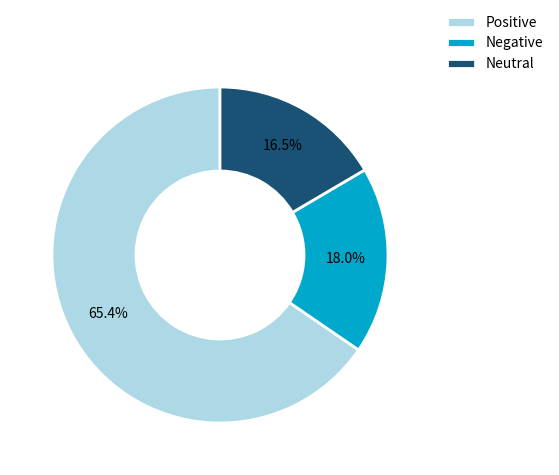

Rank the categories by value from lowest to highest.

Neutral, Negative, Positive